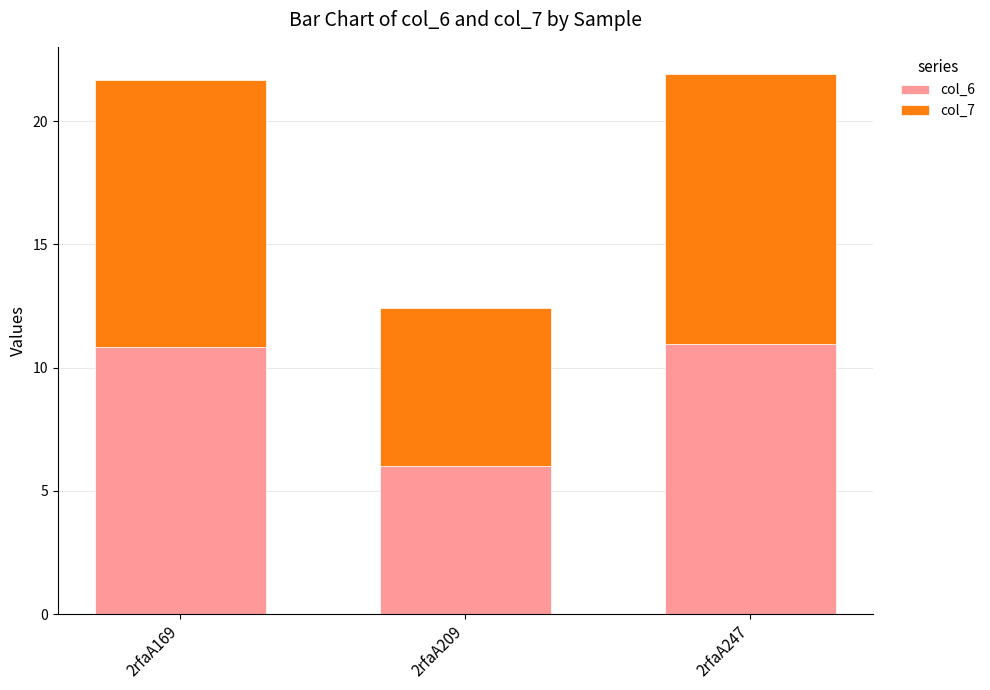

True or false: col_6 has a value of 6.0 at 2rfaA209.

True